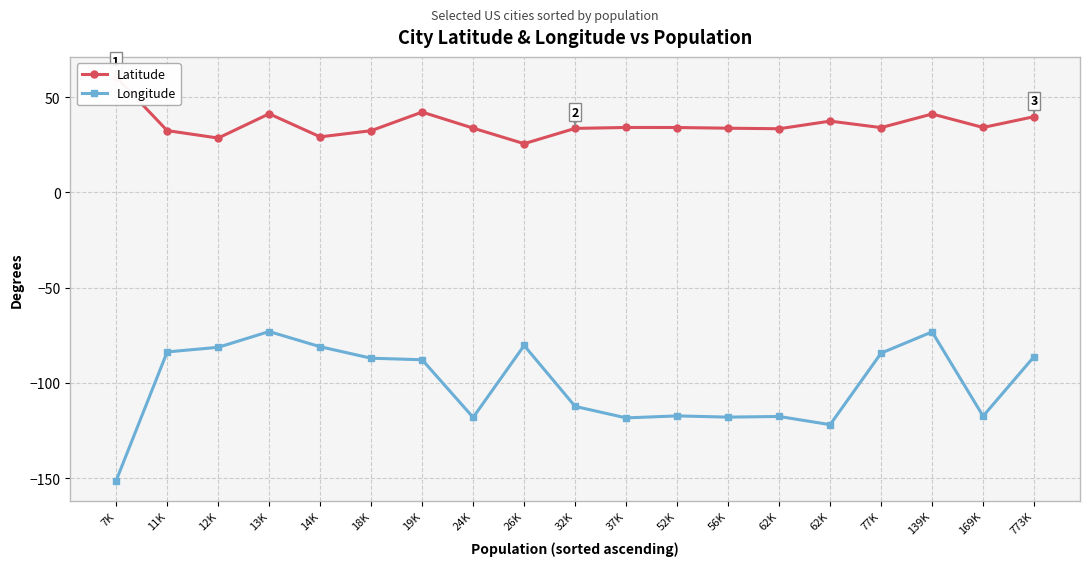

Reading left to right, extract all data points from this chart.

Latitude: 60.6	32.5	28.5	41.3	29.2	32.4	42.2	33.7	25.6	33.6	34.1	34.1	33.7	33.4	37.4	34.0	41.2	34.1	39.8
Longitude: -151.3	-83.7	-81.3	-73.0	-81.0	-87.0	-87.8	-118.1	-80.3	-112.3	-118.4	-117.3	-118.0	-117.6	-121.9	-84.4	-73.2	-117.4	-86.2